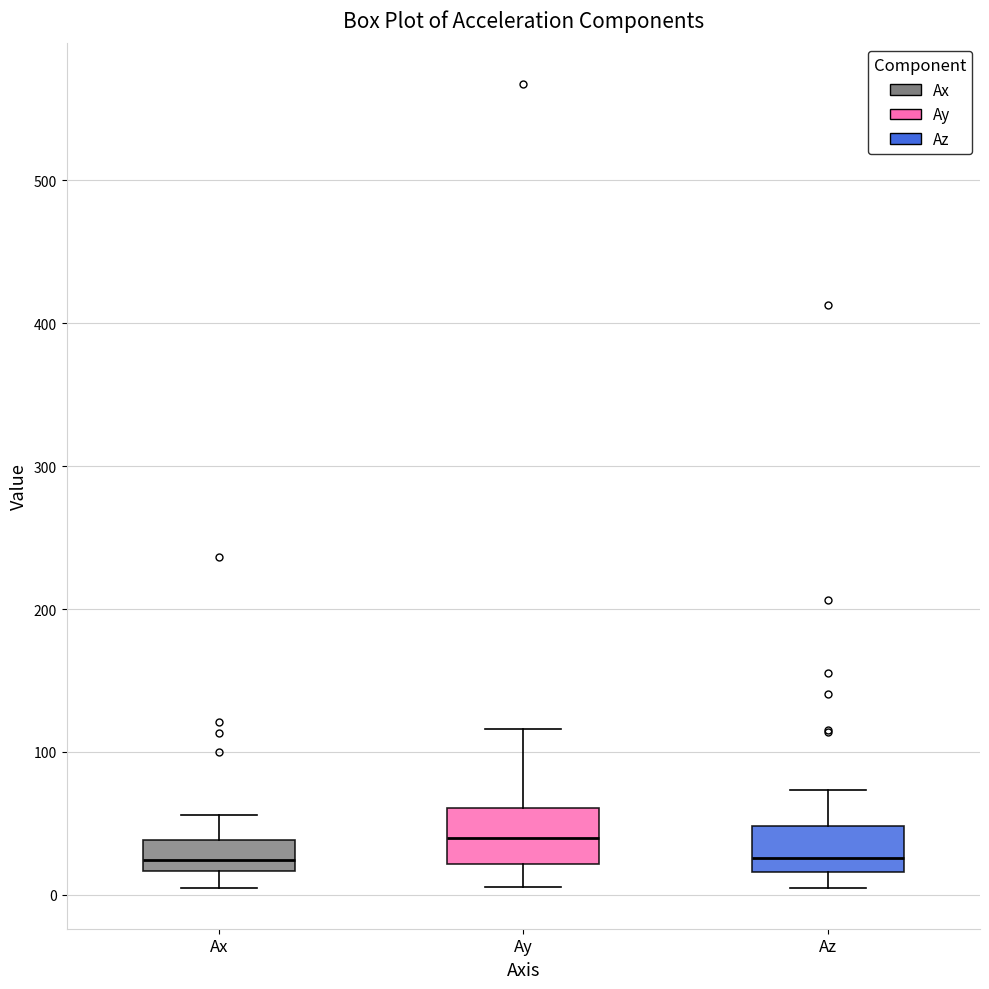

Which box has the highest median line?

Ay